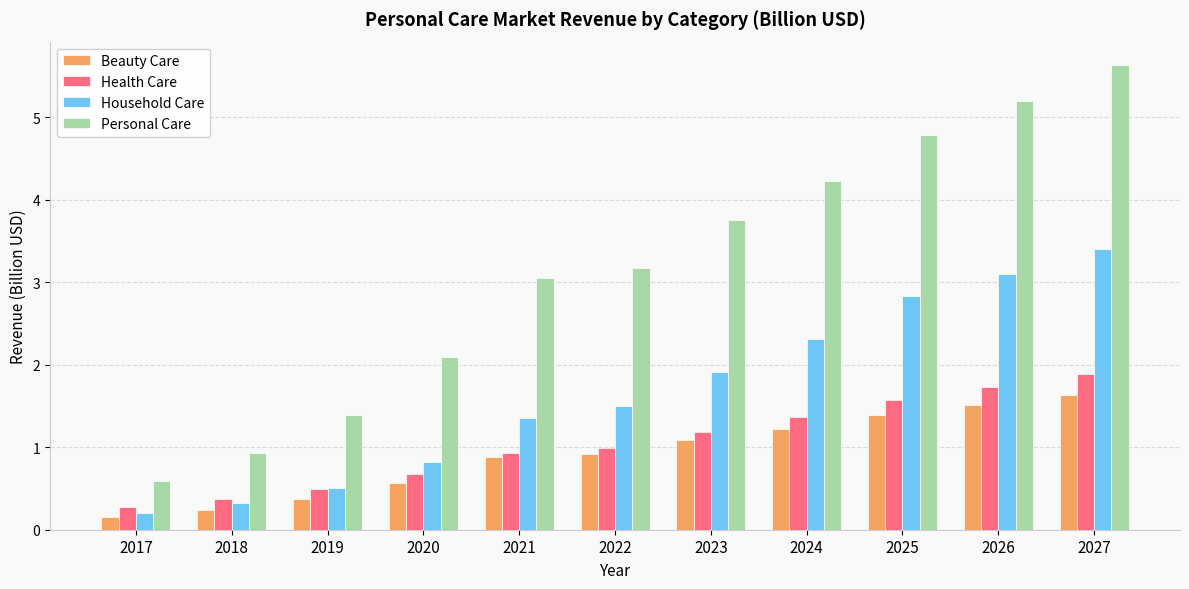

What is the approximate value of Health Care at 2019?

0.5